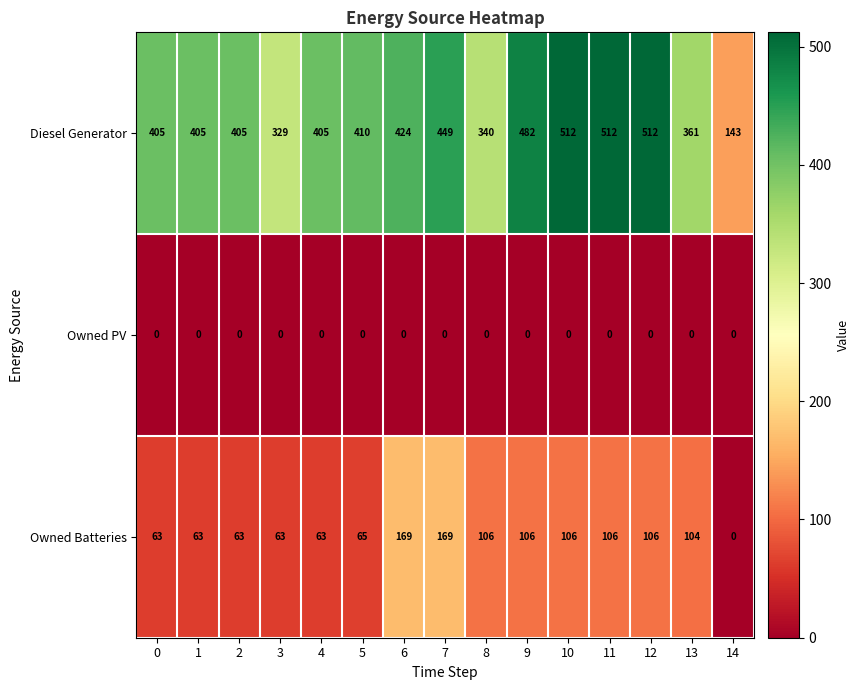

What is the total value across all series at 4?

468